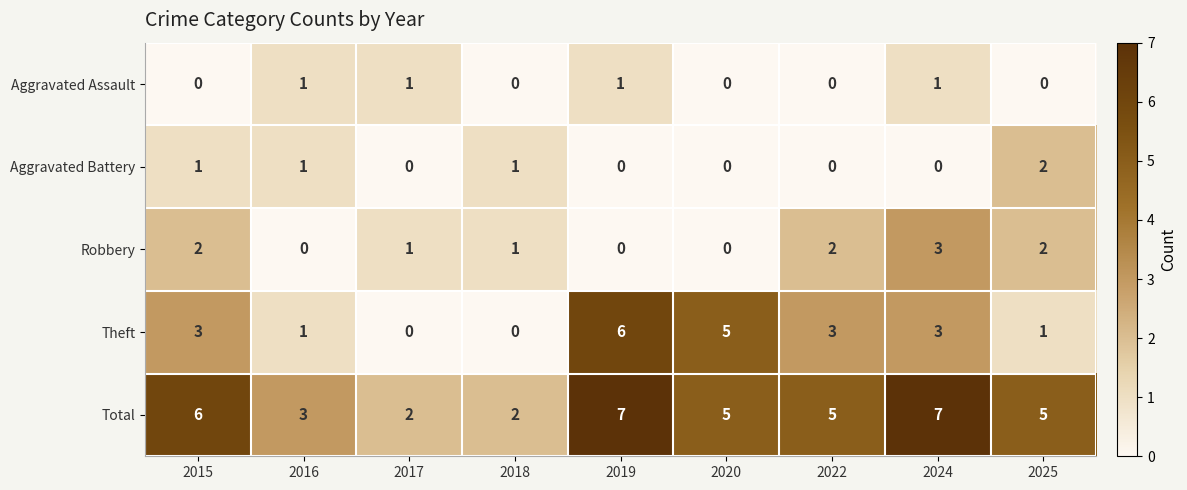

What is the difference between the highest and lowest values at 2022?

5